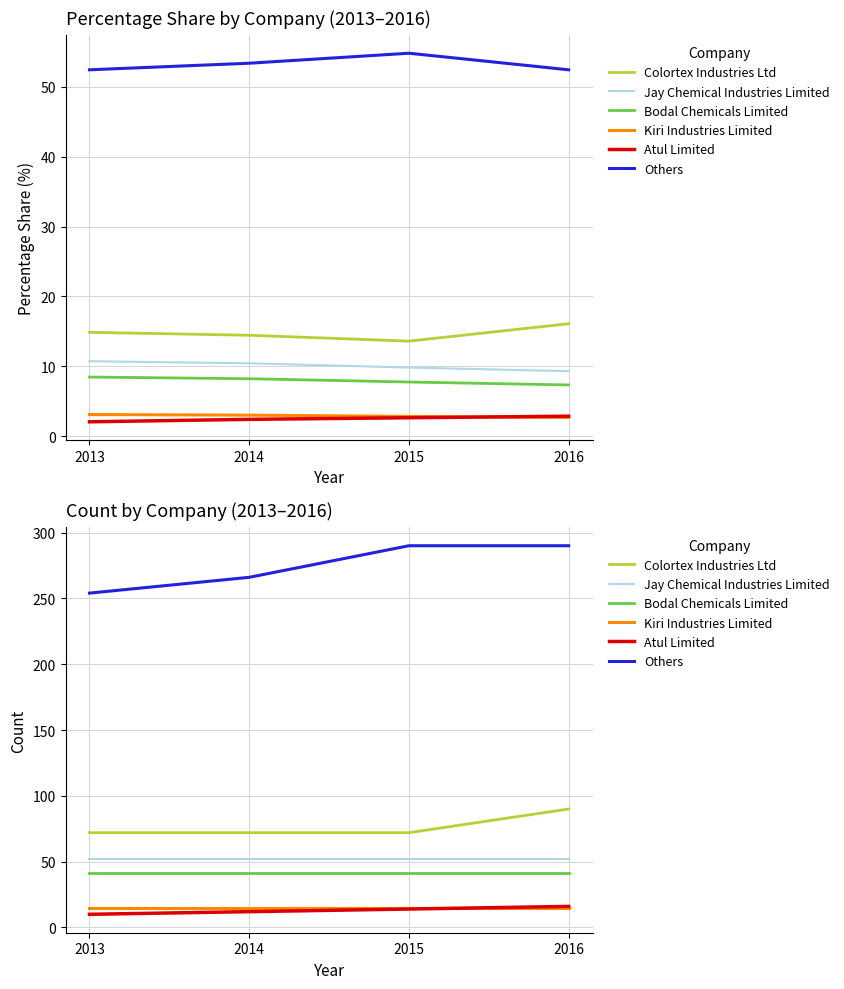

At which label is Atul Limited closest to 13?

2014